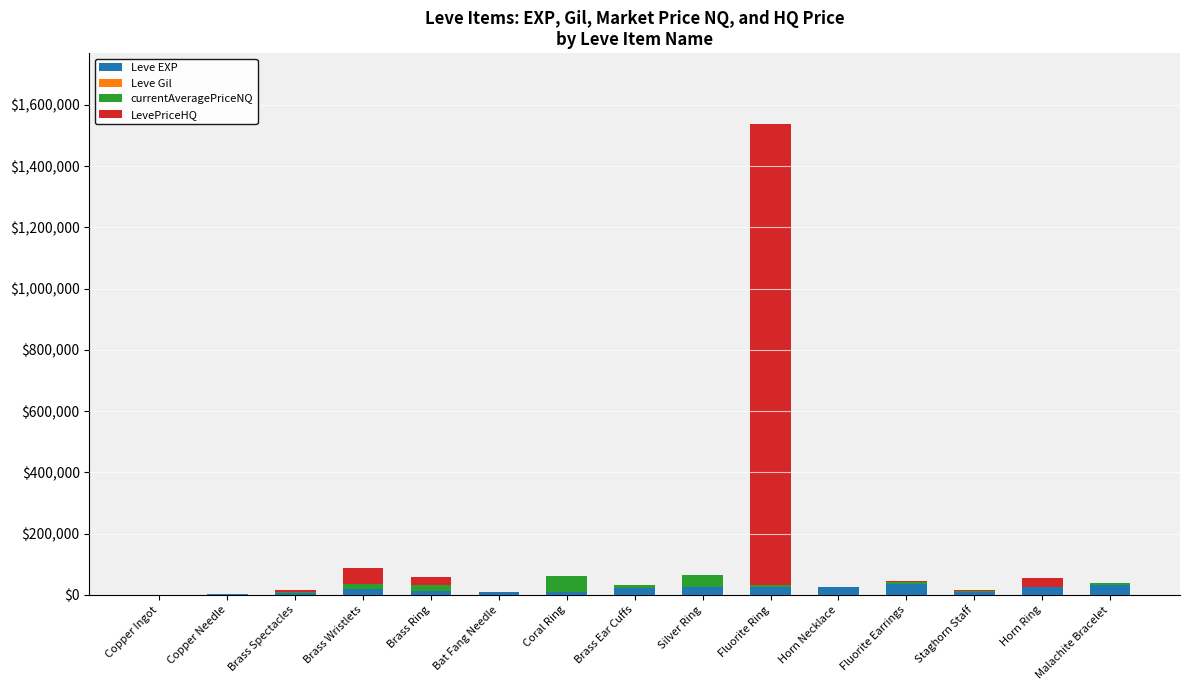

What is the maximum value for Leve EXP?

36390